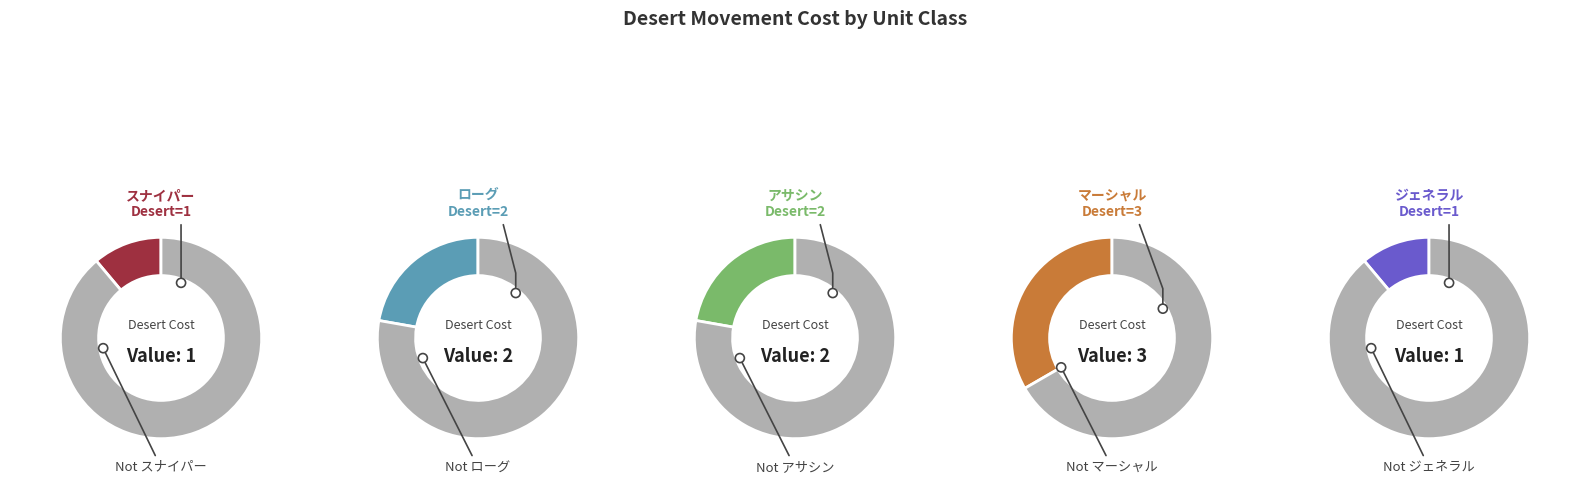

How many slices are in this pie chart?

2